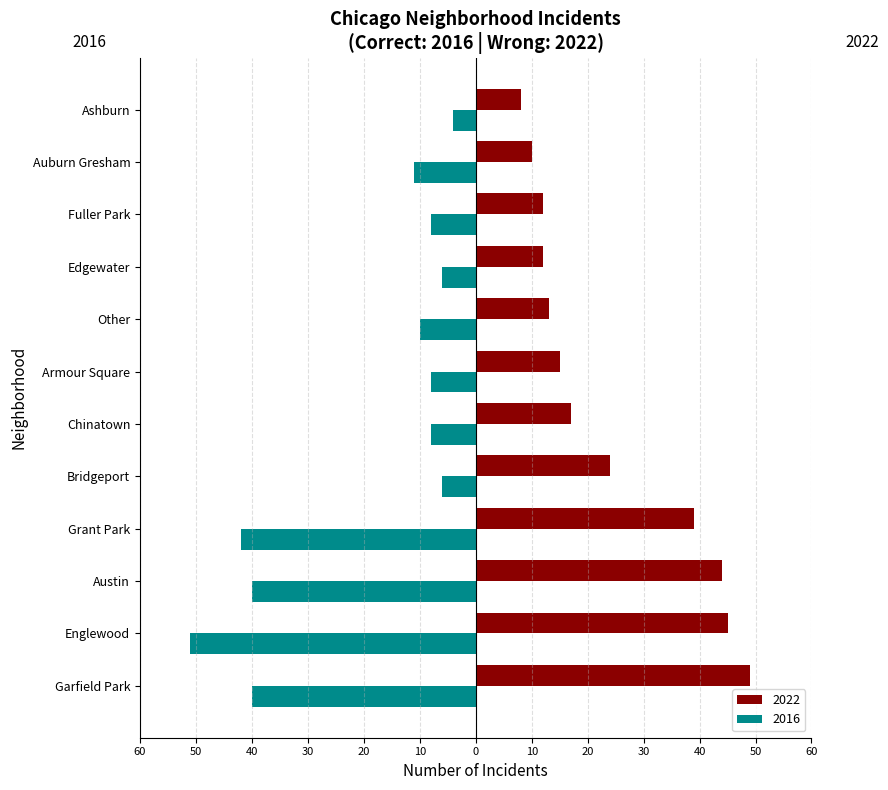

What are all the series names shown in the legend?

2022, 2016